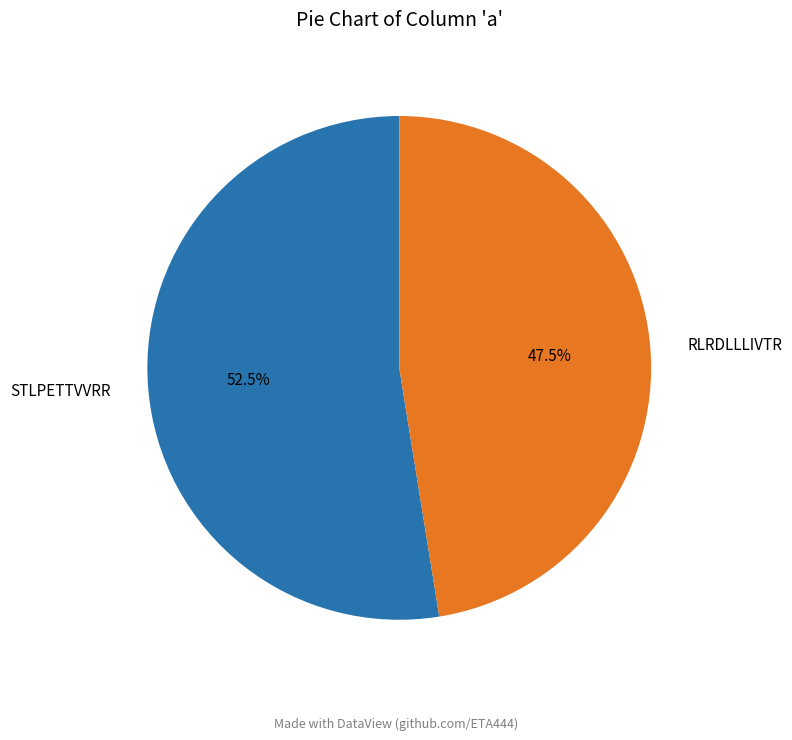

Which category accounts for the majority?

STLPETTVVRR